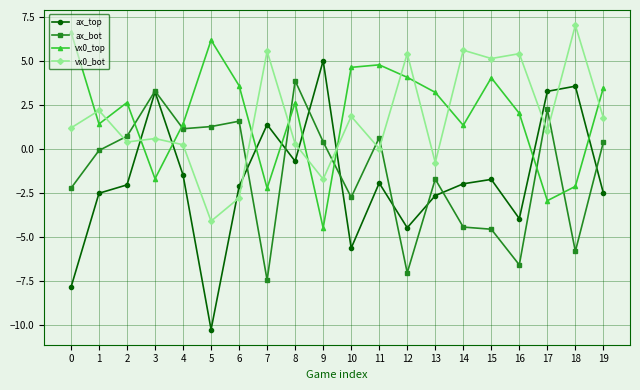

Between which two adjacent categories do vx0_bot and ax_top first intersect?

2 and 3